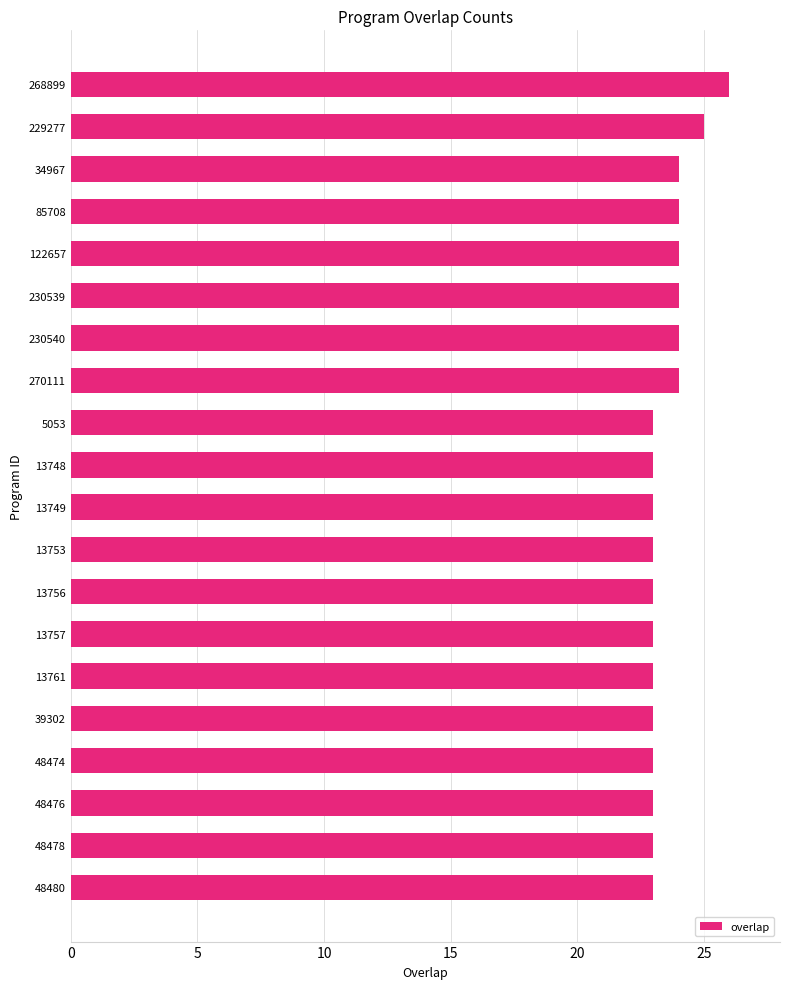

What is the ratio of the value at 5053 to the value at 230539?

1.0